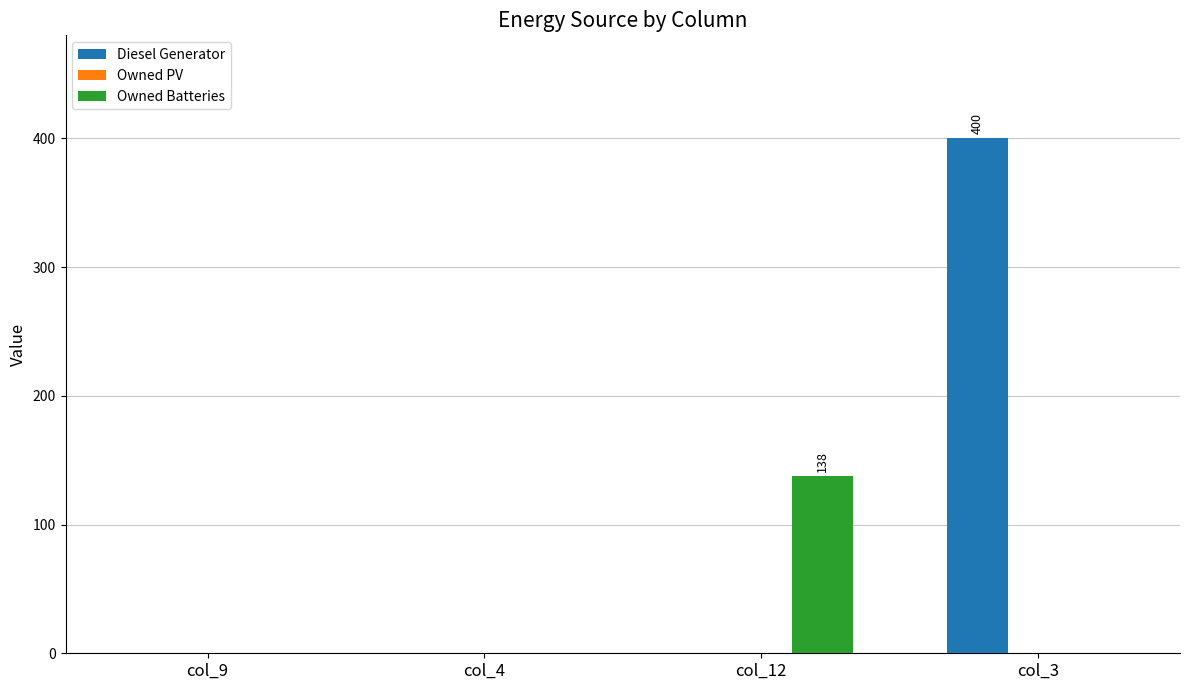

Which series changed the most between col_12 and col_3?

Diesel Generator